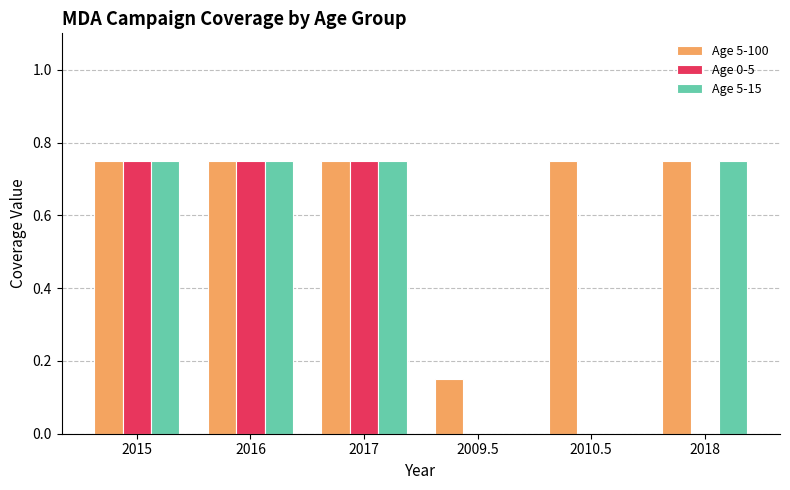

The Age 0-5 series shows 1.3 at 2015. True or false?

False